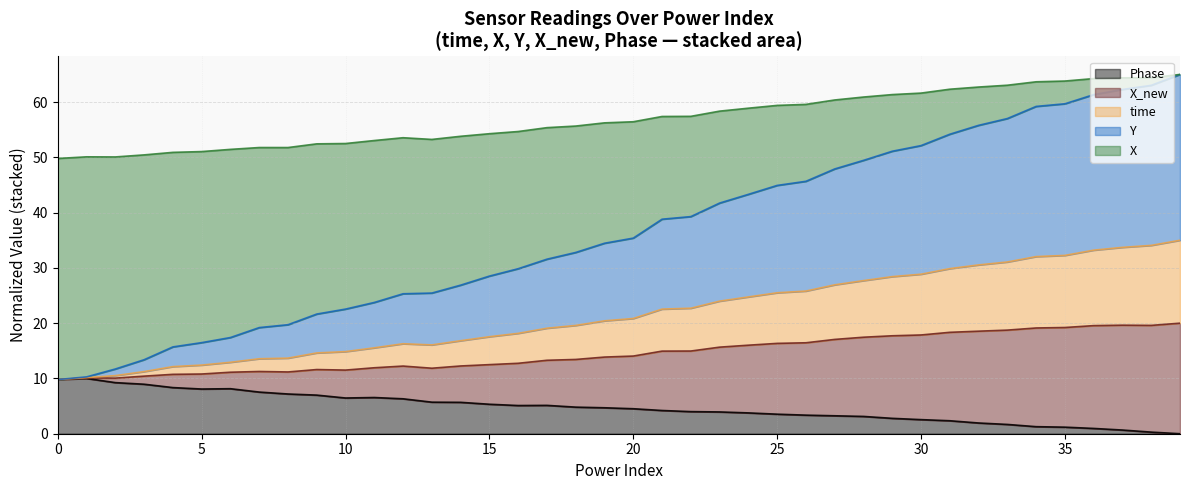

Is it true that Y equals 16.3 at 0?

False